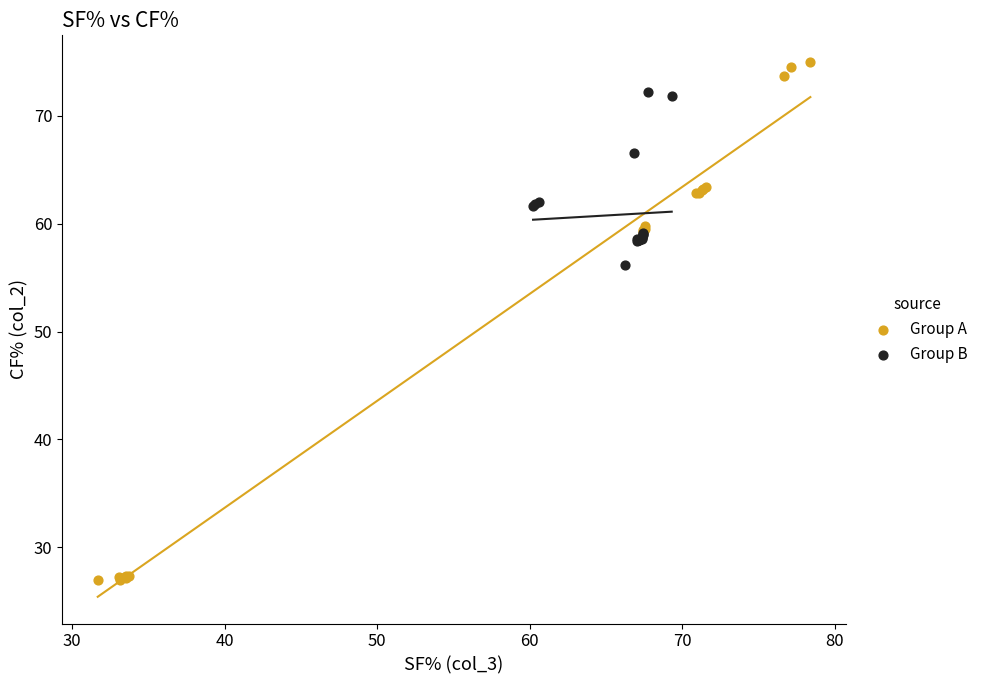

What are all the series names shown in the legend?

Group A, Group B